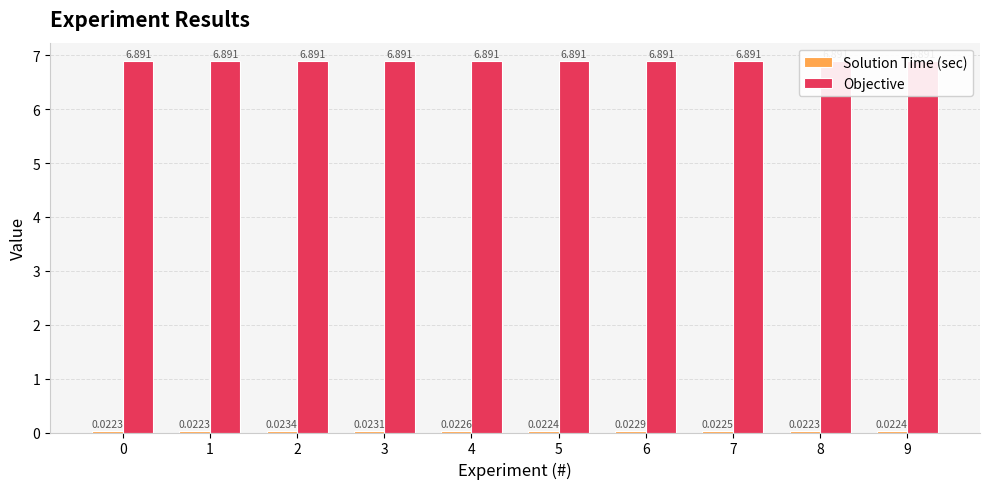

The value of Objective at 0 is 6.9. True or false?

True